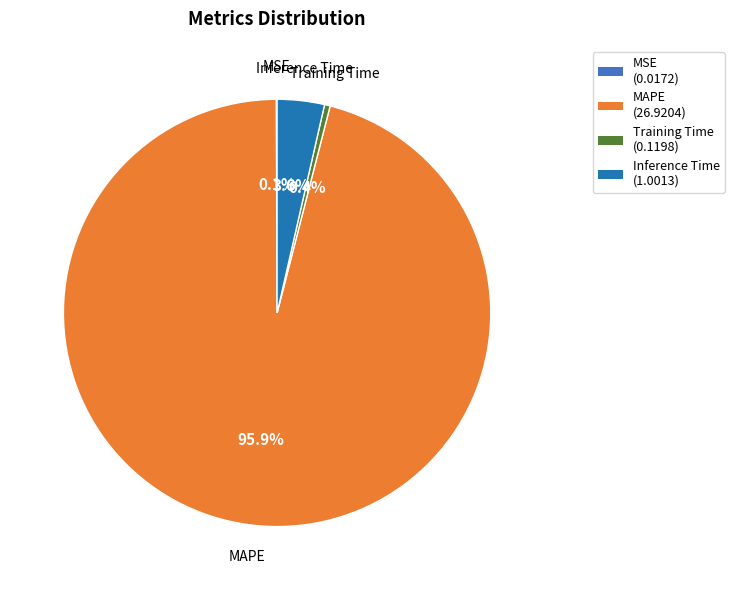

Between Inference Time and Training Time, which is larger?

Inference Time